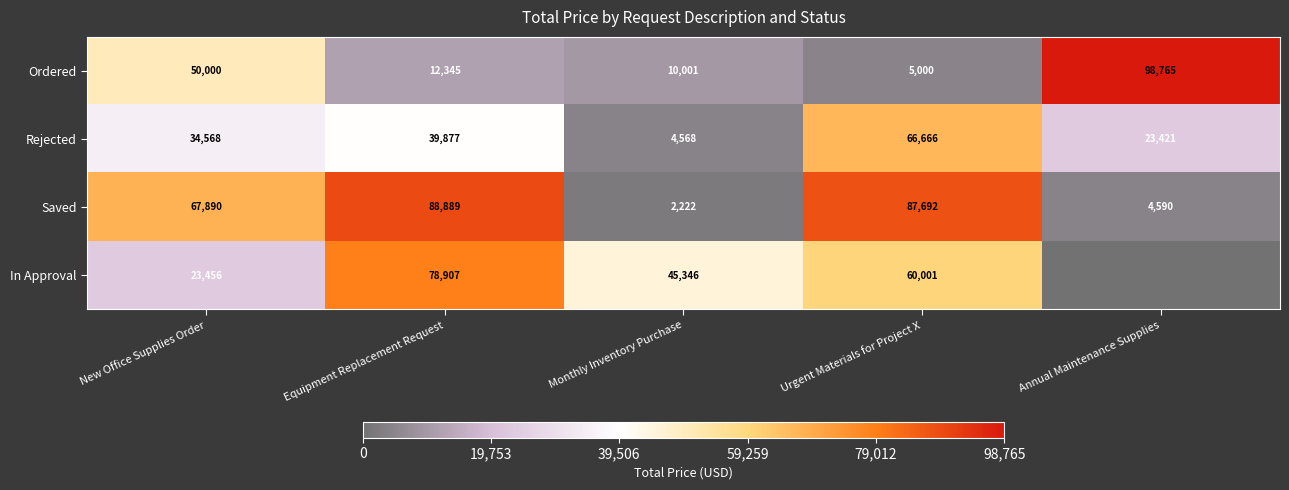

Is the value of Ordered at Equipment Replacement Request greater than the value of Rejected at Urgent Materials for Project X?

No